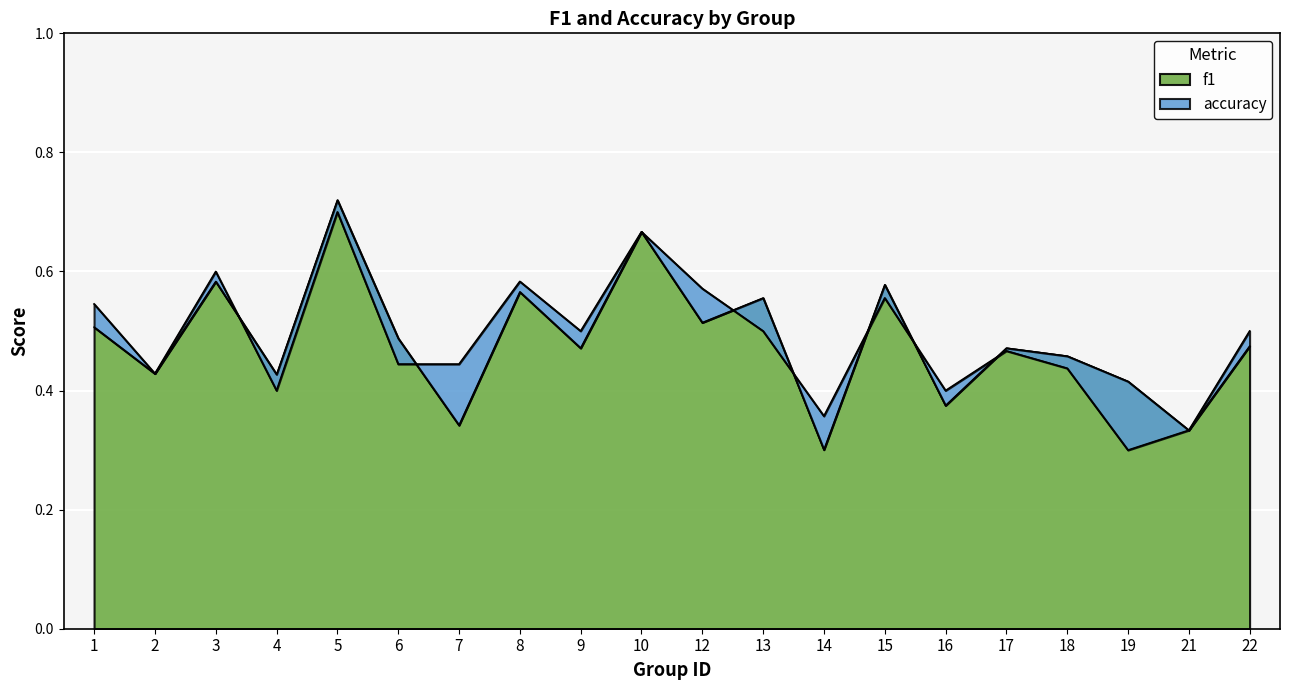

Is the value of f1 at 21 greater than the value of accuracy at 22?

No